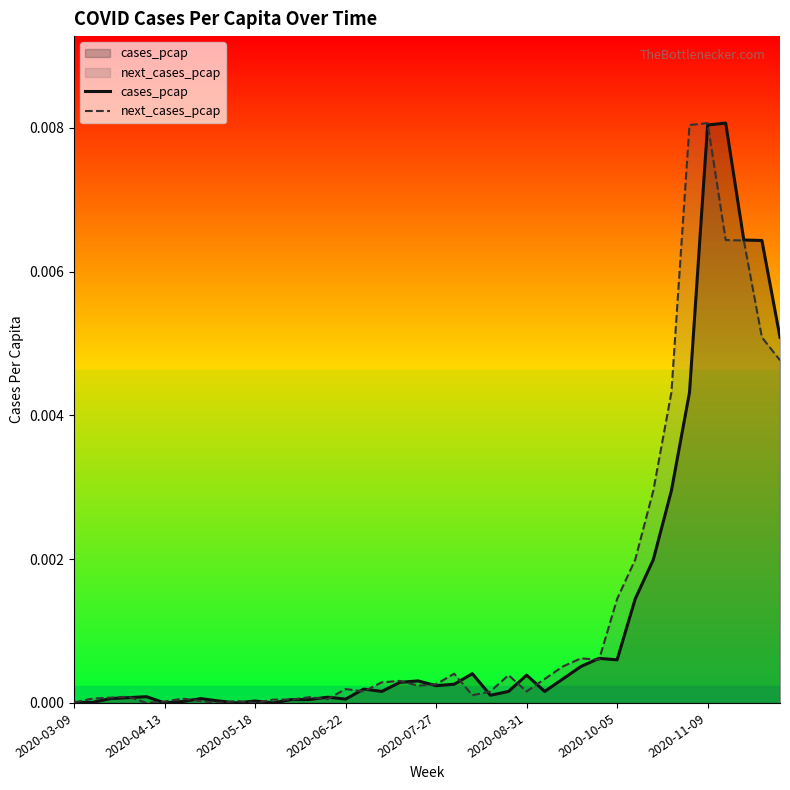

List the labels in order of cases_pcap value, smallest first.

2020-04-13, 2020-05-11, 2020-05-25, 2020-03-09, 2020-03-16, 2020-04-20, 2020-05-04, 2020-05-18, 2020-06-01, 2020-06-08, 2020-06-22, 2020-03-23, 2020-04-27, 2020-03-30, 2020-06-15, 2020-04-06, 2020-08-17, 2020-07-06, 2020-08-24, 2020-09-07, 2020-06-29, 2020-07-27, 2020-08-03, 2020-07-13, 2020-07-20, 2020-09-14, 2020-08-31, 2020-08-10, 2020-09-21, 2020-10-05, 2020-09-28, 2020-10-12, 2020-10-19, 2020-10-26, 2020-11-02, 2020-12-07, 2020-11-30, 2020-11-23, 2020-11-09, 2020-11-16